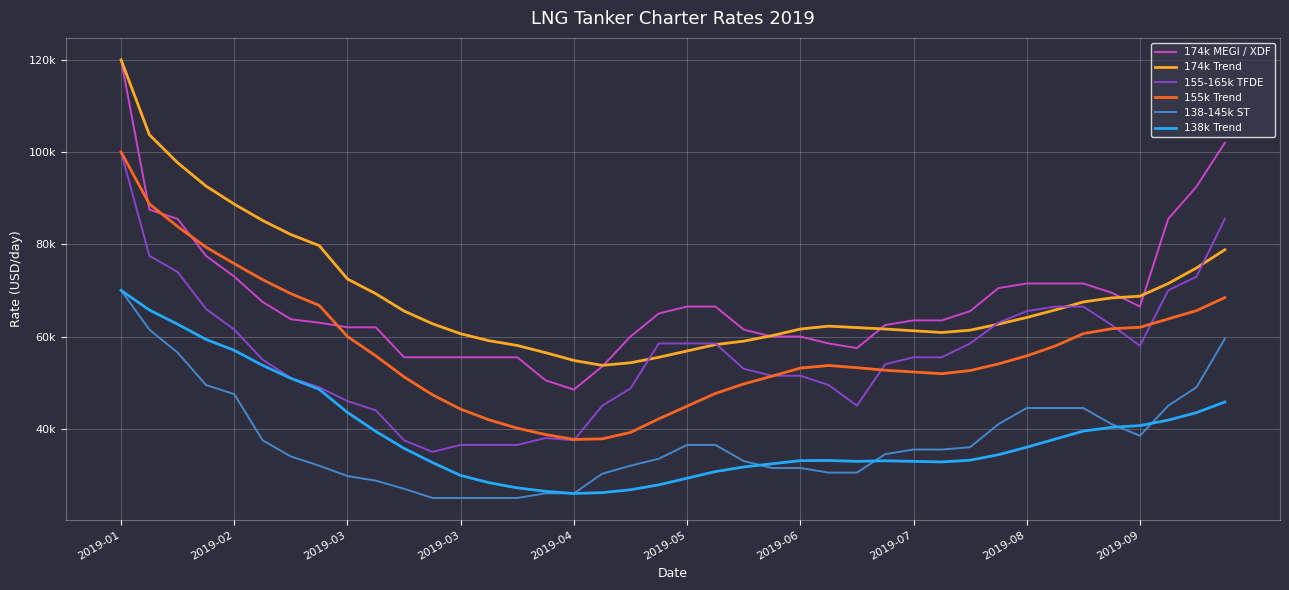

Which category has the highest value in the 174k Trend series?

2019-01